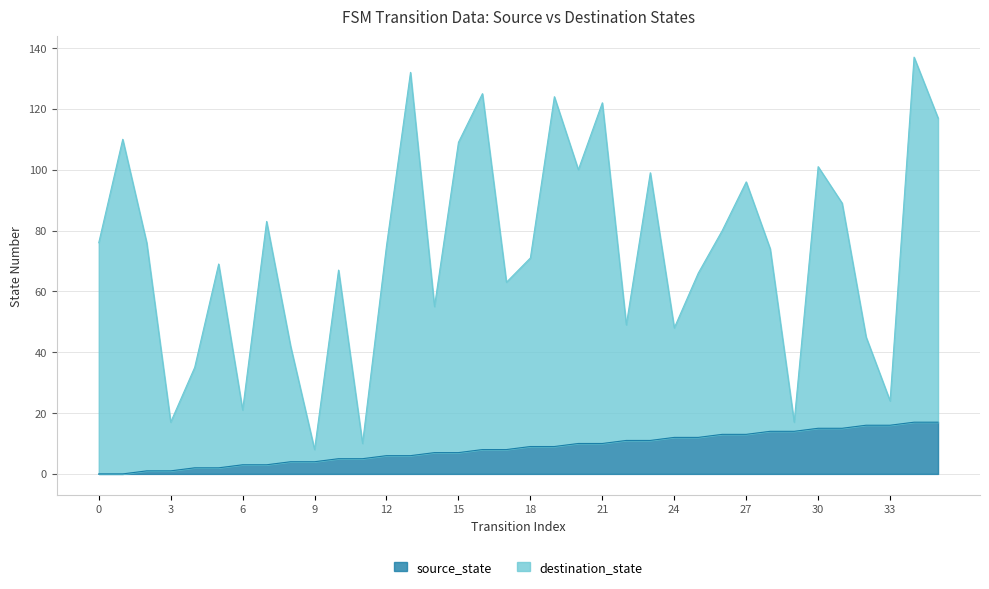

The destination_state series shows 83 at 14. True or false?

False